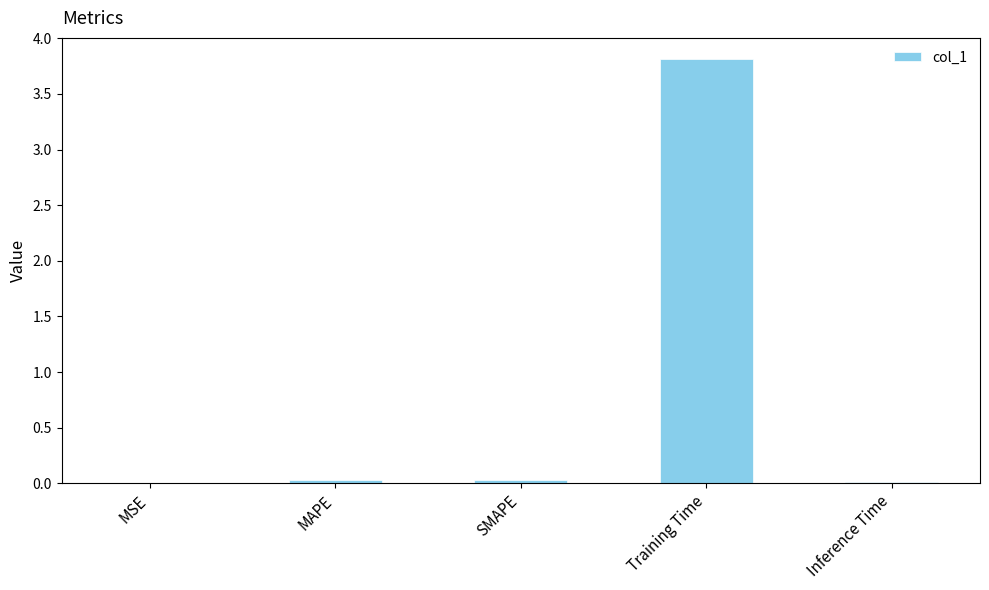

Is it true that the value at MSE is 0.0?

True